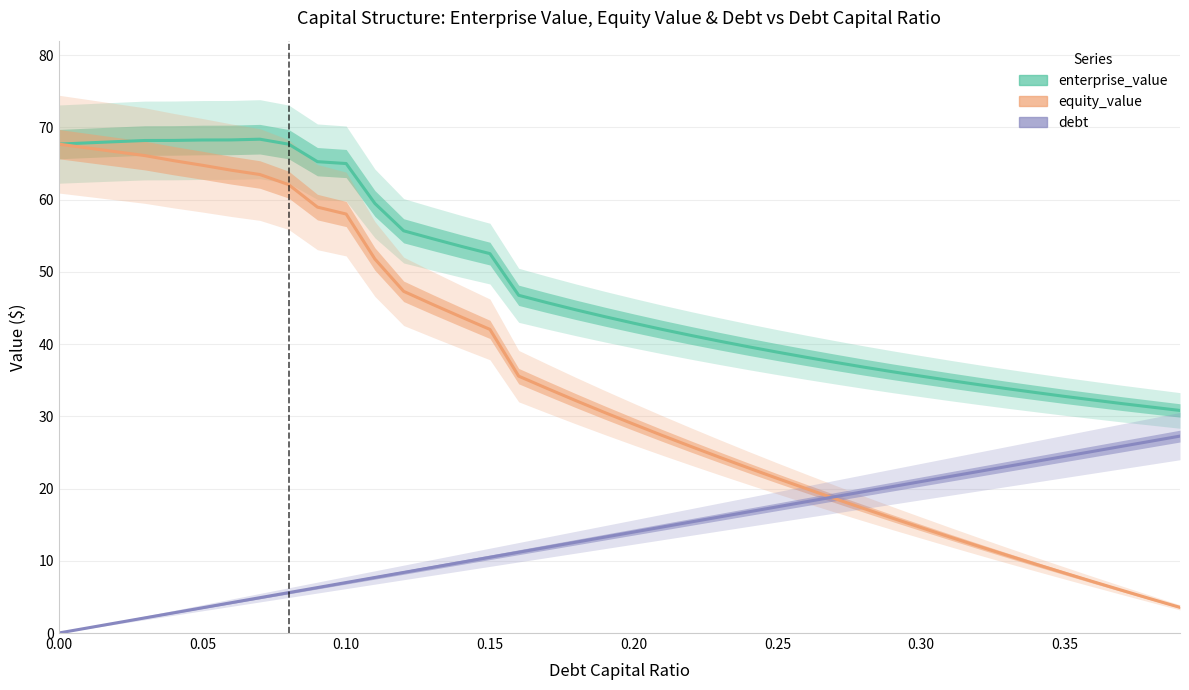

Reading left to right, extract all data points from this chart.

enterprise_value: 67.7	67.8	68.0	68.2	68.2	68.2	68.3	68.4	67.7	65.2	65.0	59.5	55.7	54.6	53.5	52.5	46.8	45.7	44.7	43.8	42.9	42.0	41.2	40.4	39.6	38.9	38.2	37.5	36.8	36.2	35.6	35.0	34.4	33.8	33.3	32.8	32.2	31.8	31.3	30.8
equity_value: 67.7	67.2	66.6	66.1	65.4	64.8	64.1	63.5	62.1	59.0	58.0	51.8	47.3	45.5	43.8	42.0	35.6	33.8	32.1	30.5	28.9	27.3	25.8	24.3	22.8	21.4	20.0	18.6	17.2	15.9	14.6	13.3	12.0	10.8	9.5	8.3	7.1	5.9	4.7	3.5
debt: 0.0	0.7	1.4	2.1	2.8	3.5	4.2	4.9	5.6	6.3	7.0	7.7	8.4	9.1	9.8	10.5	11.2	11.9	12.6	13.3	14.0	14.7	15.4	16.1	16.8	17.5	18.2	18.9	19.6	20.3	21.0	21.7	22.4	23.1	23.8	24.5	25.2	25.9	26.6	27.3